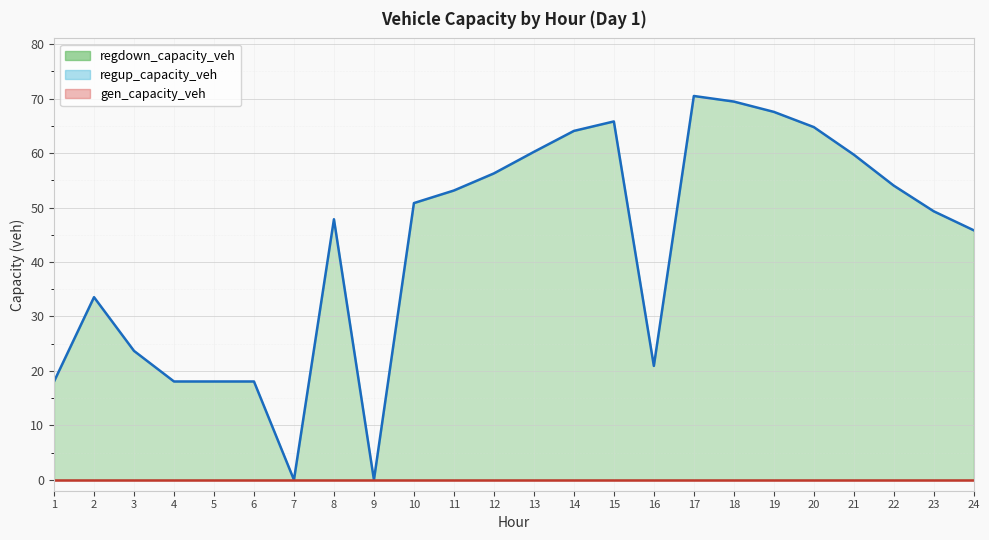

Reading left to right, list all the values displayed in this chart.

gen_capacity_veh: 1=0.0	2=0.0	3=0.0	4=0.0	5=0.0	6=0.0	7=0.0	8=0.0	9=0.0	10=0.0	11=0.0	12=0.0	13=0.0	14=0.0	15=0.0	16=0.0	17=0.0	18=0.0	19=0.0	20=0.0	21=0.0	22=0.0	23=0.0	24=0.0
regup_capacity_veh: 1=0.0	2=0.0	3=0.0	4=0.0	5=0.0	6=0.0	7=0.0	8=0.0	9=0.0	10=0.0	11=0.0	12=0.0	13=0.0	14=0.0	15=0.0	16=0.0	17=0.0	18=0.0	19=0.0	20=0.0	21=0.0	22=0.0	23=0.0	24=0.0
regdown_capacity_veh: 1=18.1	2=33.5	3=23.7	4=18.1	5=18.1	6=18.1	7=0.0	8=47.9	9=0.0	10=50.8	11=53.1	12=56.3	13=60.2	14=64.1	15=65.8	16=20.9	17=70.5	18=69.5	19=67.6	20=64.8	21=59.7	22=54.0	23=49.3	24=45.8